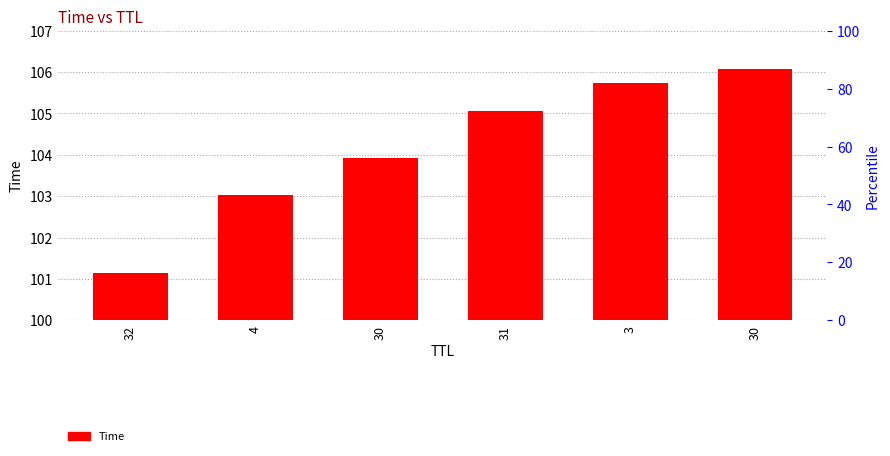

What is the smallest value displayed?

101.2